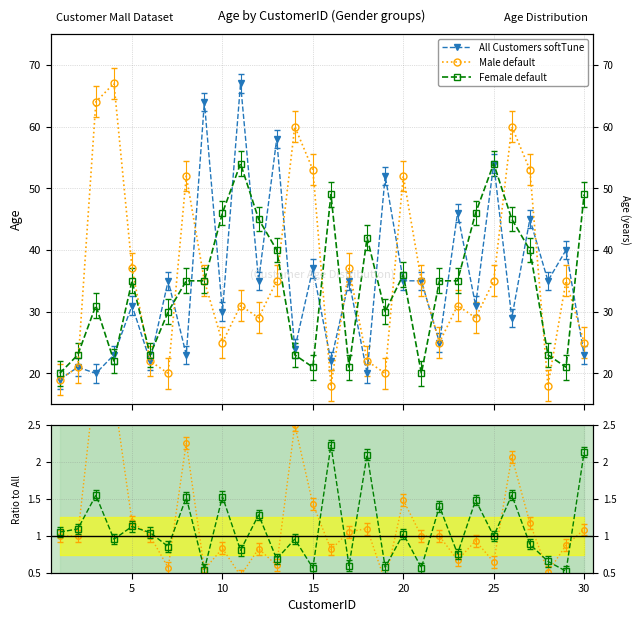

How many values in the All Customers softTune series exceed 35?

9